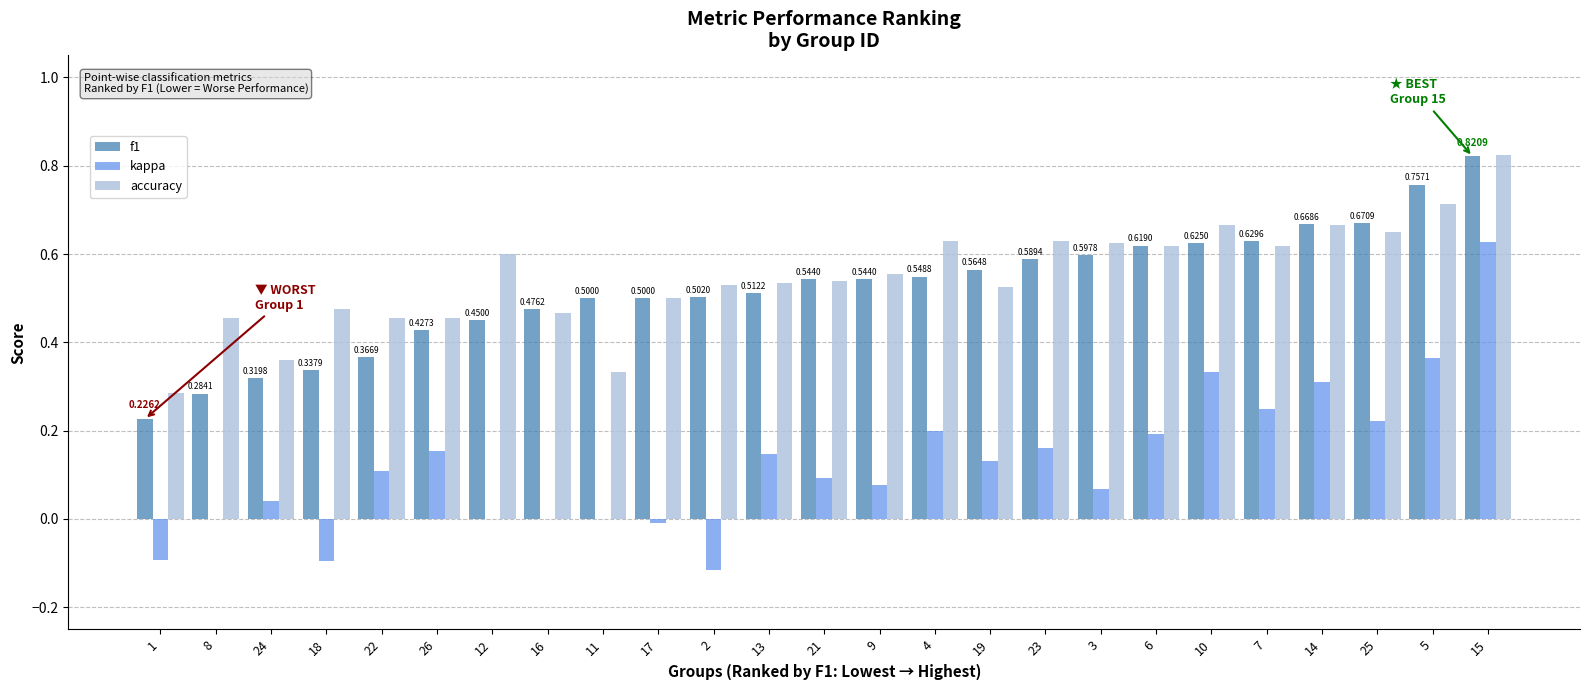

What is the sum of all f1 values?

13.1